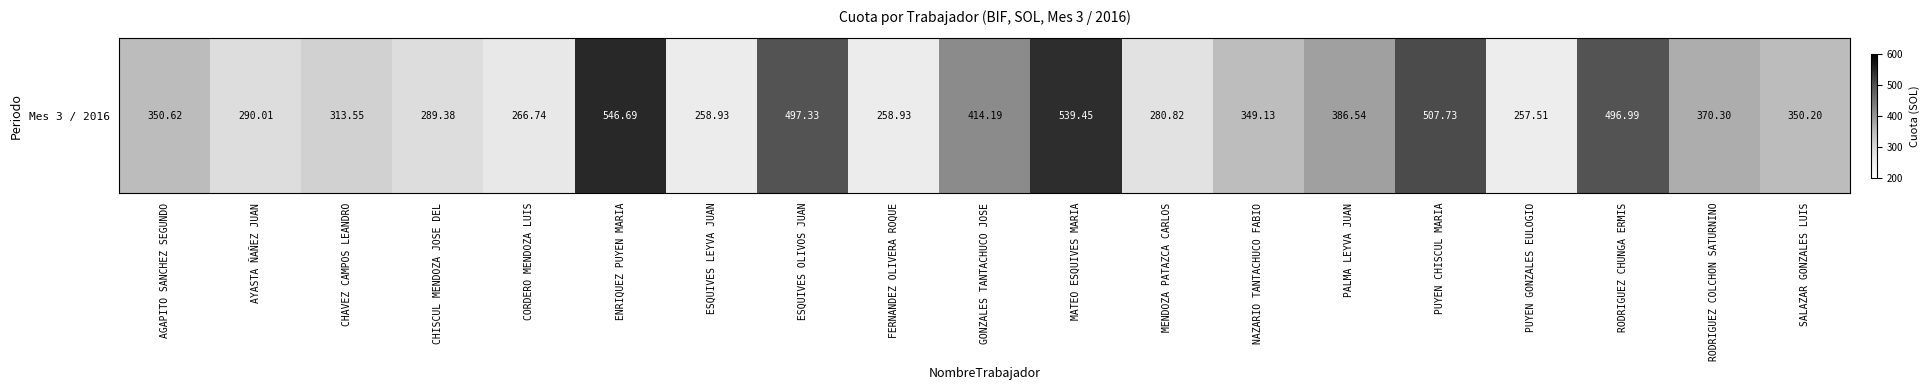

What is the ratio of the value at CHAVEZ CAMPOS LEANDRO to the value at GONZALES TANTACHUCO JOSE?

0.8